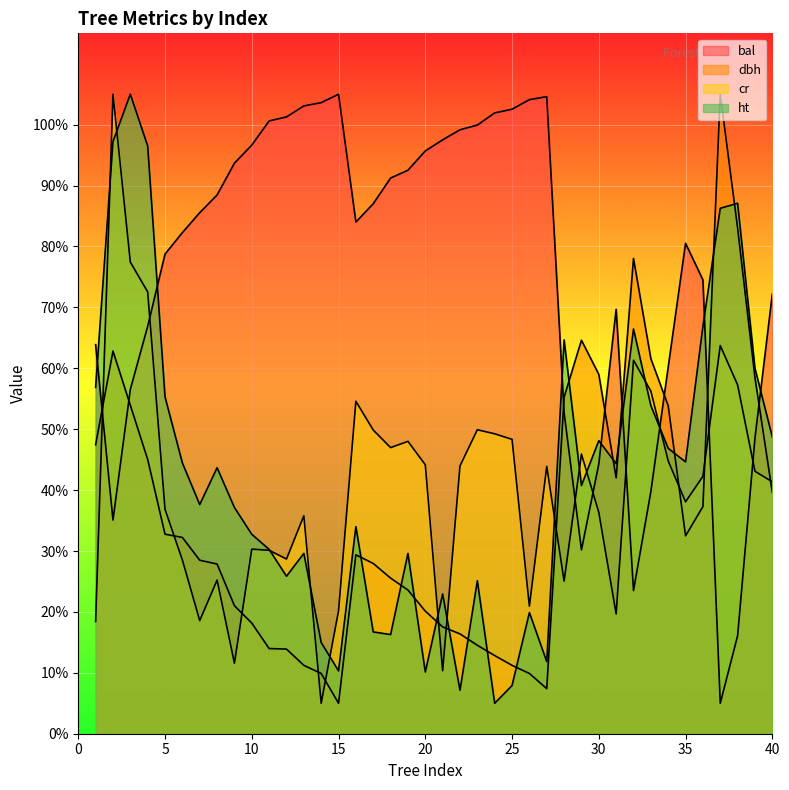

Between which two adjacent categories do cr and bal first intersect?

1 and 2